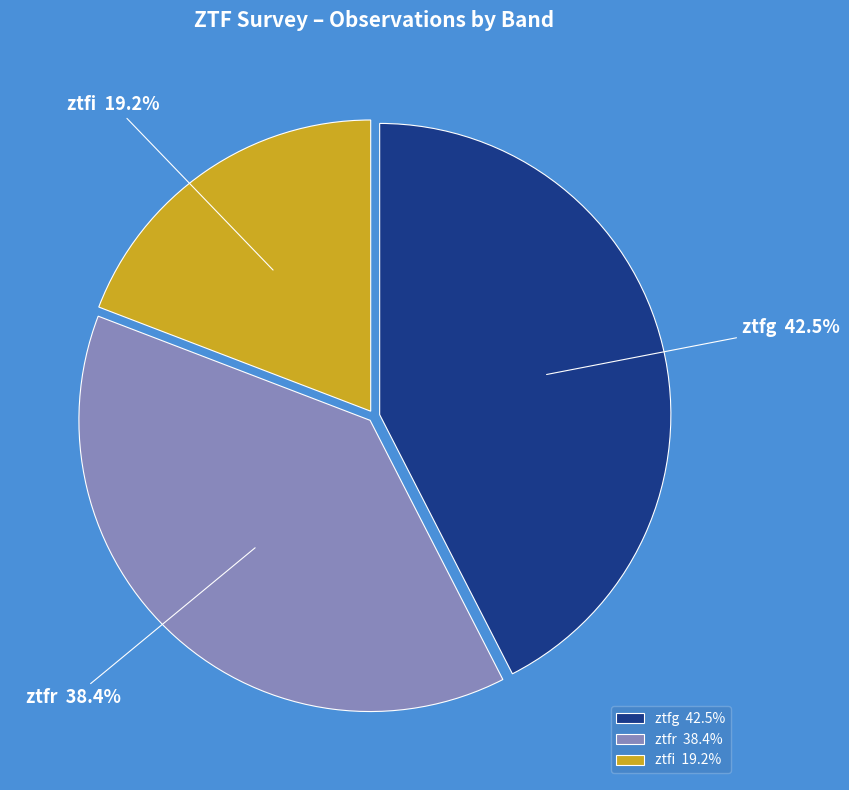

Does any single category account for the majority?

No